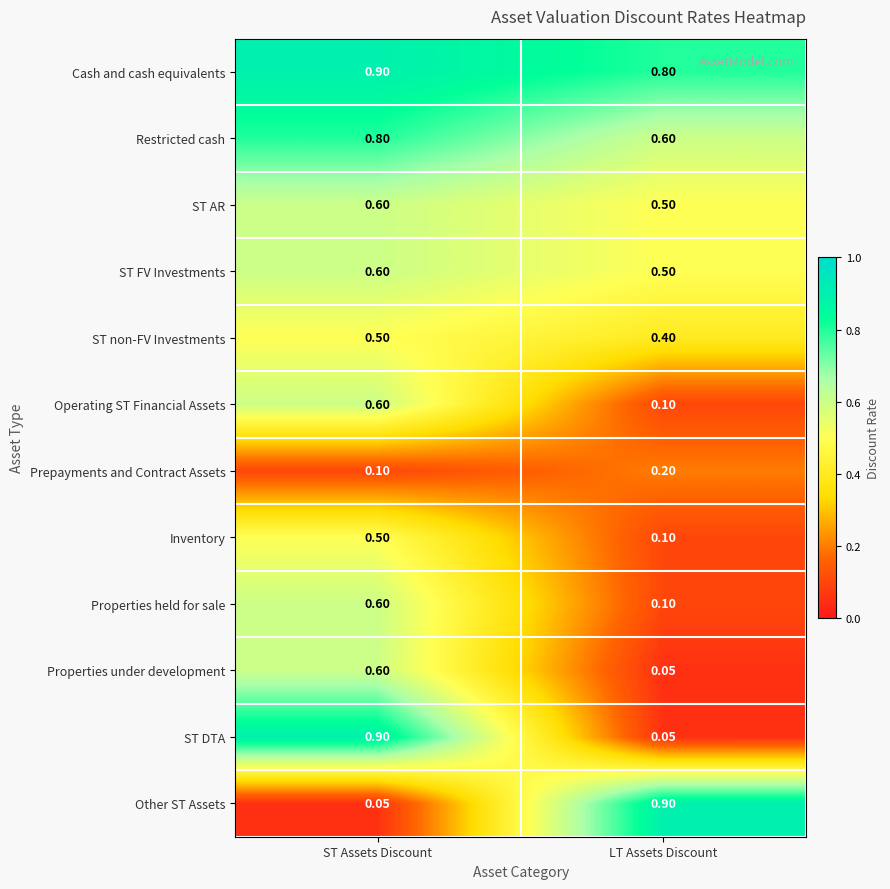

At which category is the sum across all series the highest?

ST Assets Discount